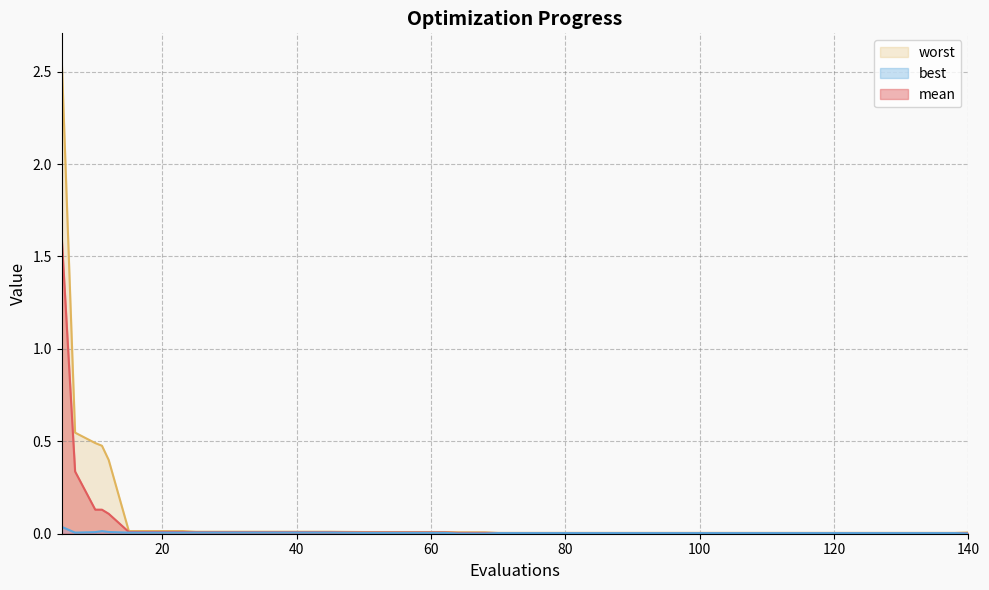

What are all the series names shown in the legend?

mean, best, worst